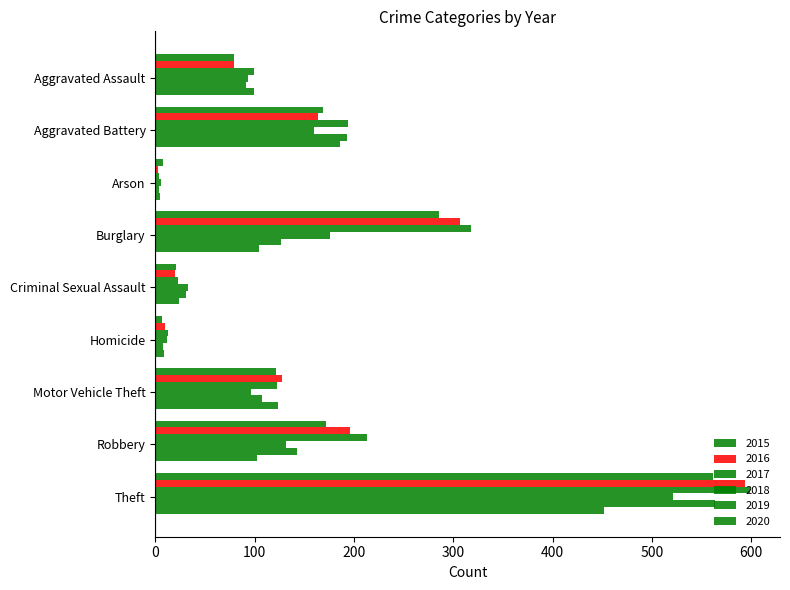

Which category has the lowest value across all series?

Arson